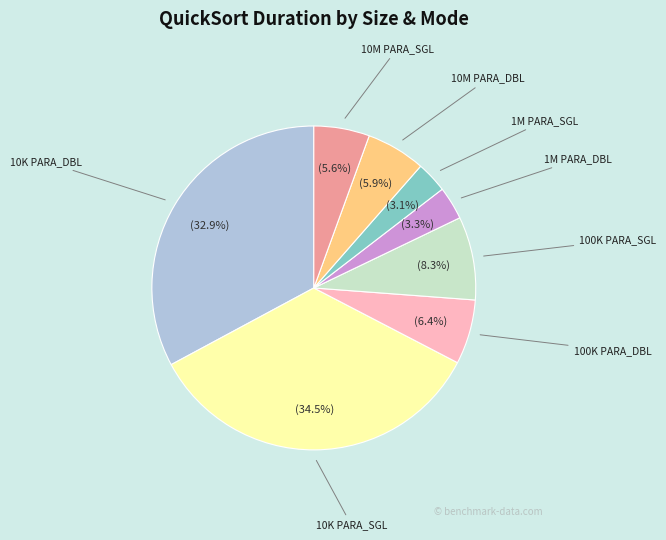

Which slice is the largest?

10K PARA_SGL